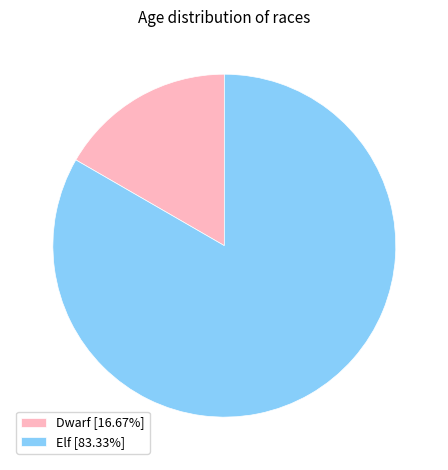

Approximately how many times larger is the value at Dwarf compared to Elf?

0.2